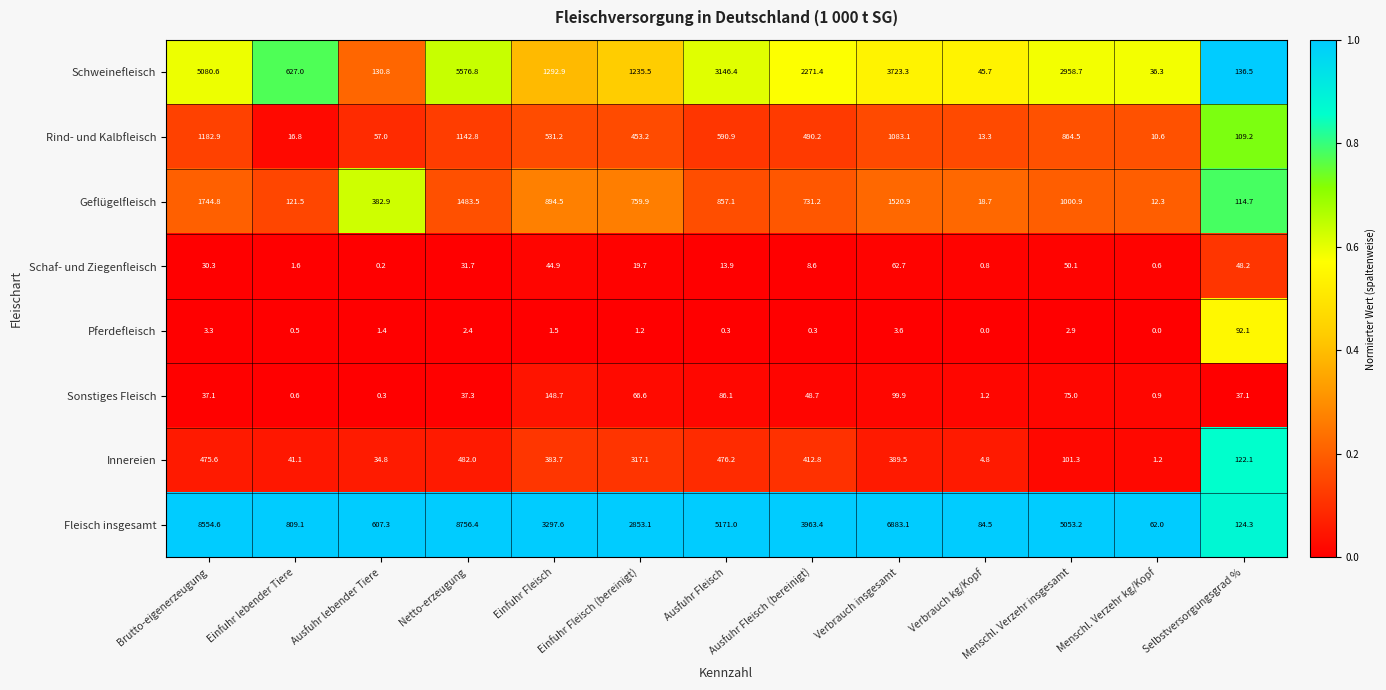

What is the sum of all Fleisch insgesamt values?

46219.6